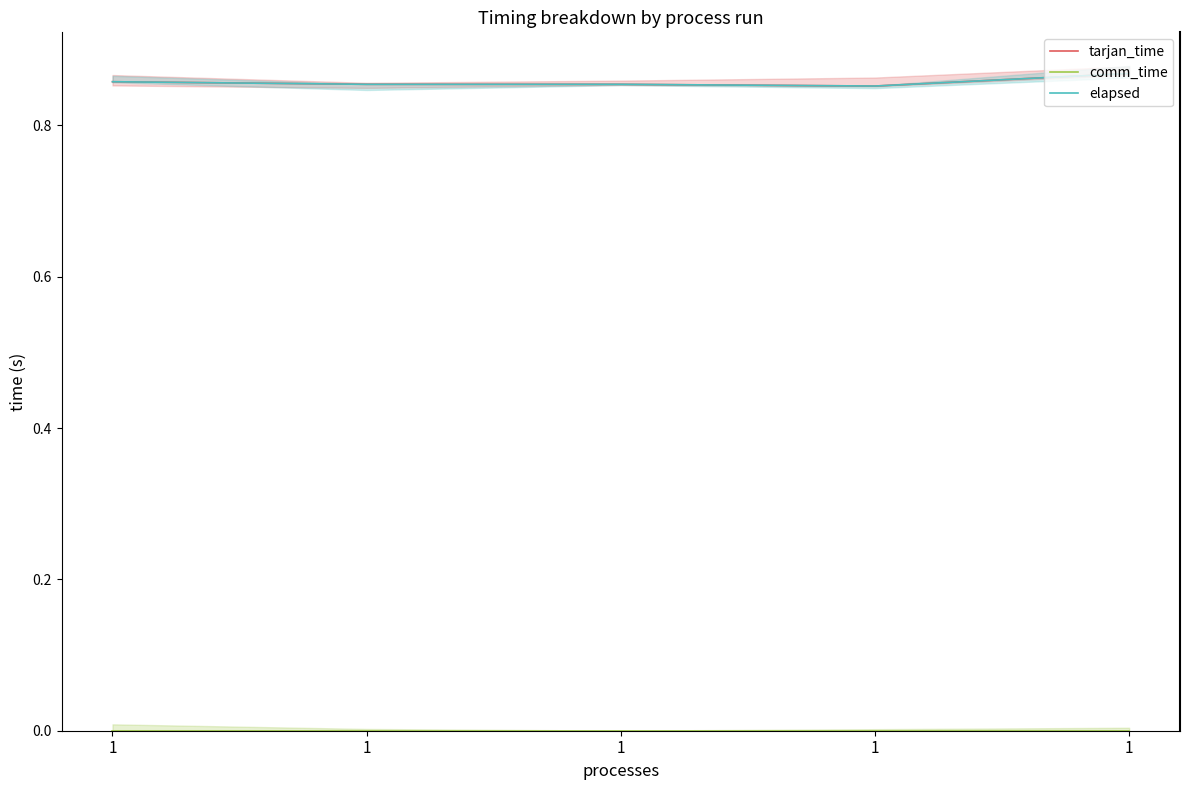

Count the tarjan_time values in the range 0 to 1.

5